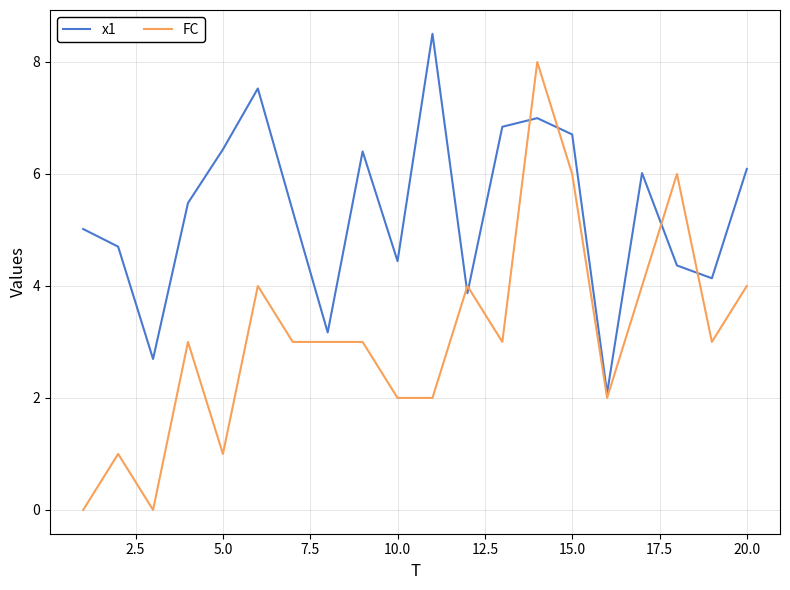

Rank the series by their average value, from highest to lowest.

x1, FC